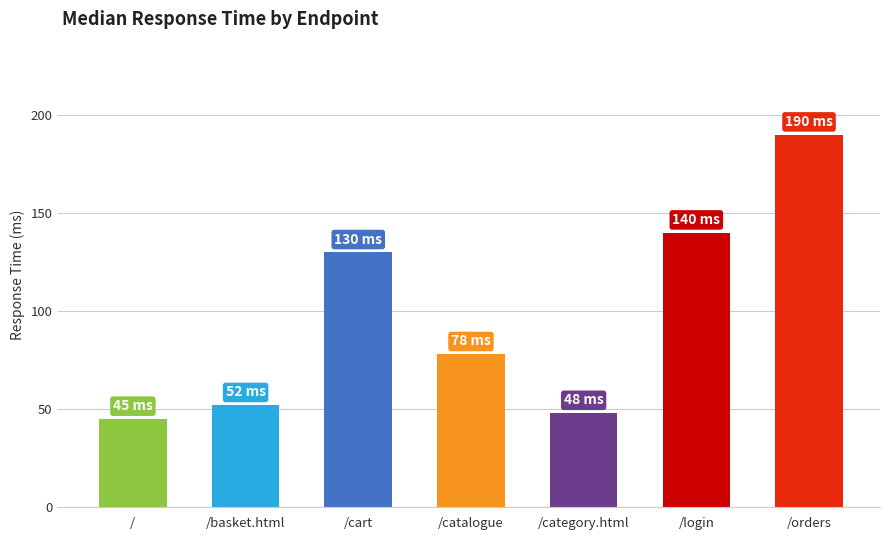

Where does the data first go above 78?

/cart